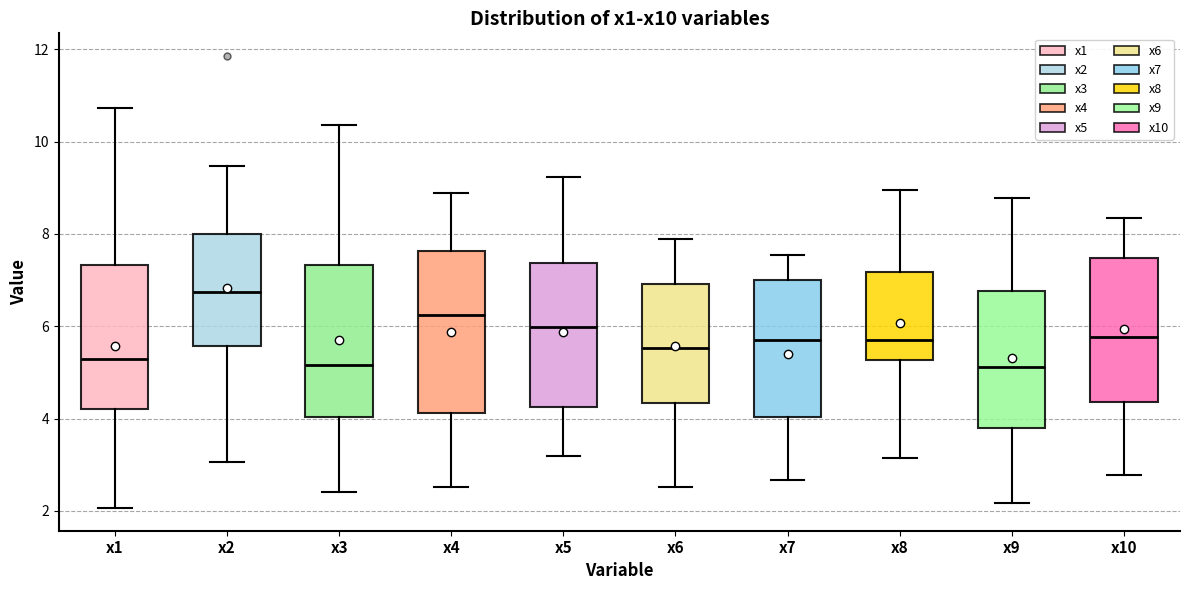

Reading left to right, read every box against the y-axis: the position of its median line, the range the box covers, and the ends of its whiskers. The values are not printed on the chart, so give them approximately, as read against the axis.

x1: median 5.2, box 4.2 to 7.4, whiskers 2.0 to 10.8
x2: median 6.8, box 5.6 to 8.0, whiskers 3.0 to 9.4
x3: median 5.2, box 4.0 to 7.4, whiskers 2.4 to 10.4
x4: median 6.2, box 4.2 to 7.6, whiskers 2.6 to 8.8
x5: median 6.0, box 4.2 to 7.4, whiskers 3.2 to 9.2
x6: median 5.6, box 4.4 to 7.0, whiskers 2.6 to 7.8
x7: median 5.8, box 4.0 to 7.0, whiskers 2.6 to 7.6
x8: median 5.6, box 5.2 to 7.2, whiskers 3.2 to 9.0
x9: median 5.2, box 3.8 to 6.8, whiskers 2.2 to 8.8
x10: median 5.8, box 4.4 to 7.4, whiskers 2.8 to 8.4